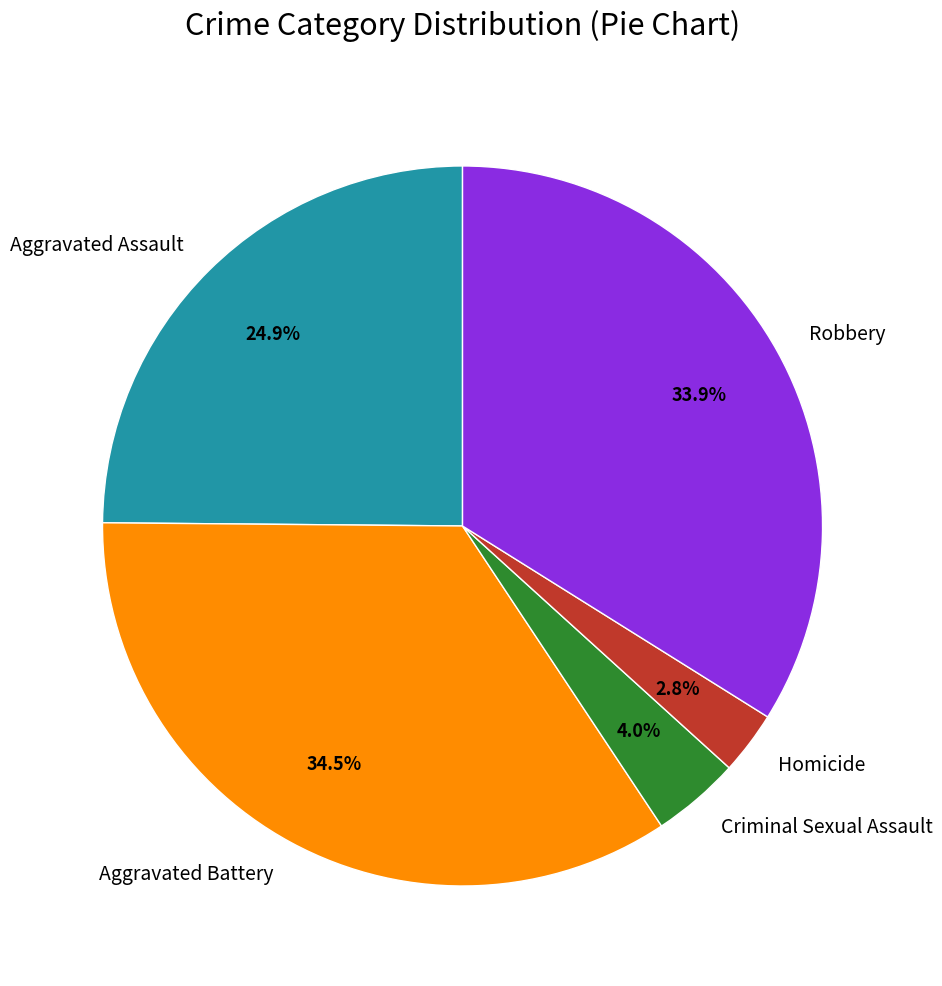

Does any single category account for the majority?

No